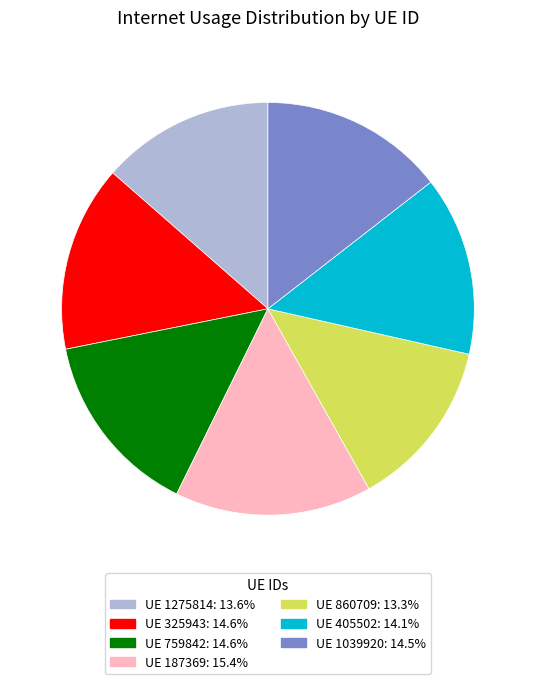

Is there a majority slice in this chart?

No